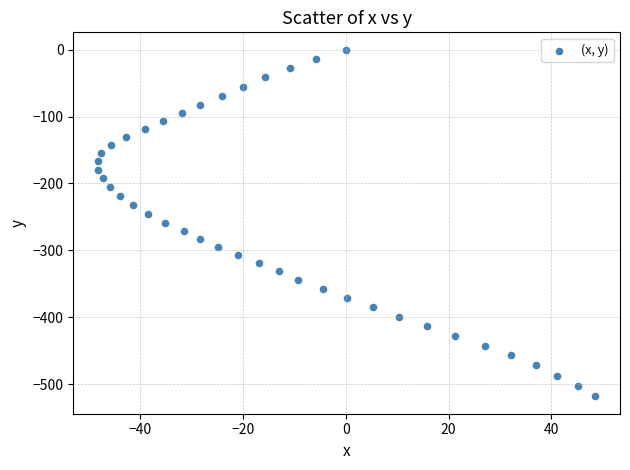

What is the range of Y values (max minus min)?

518.5